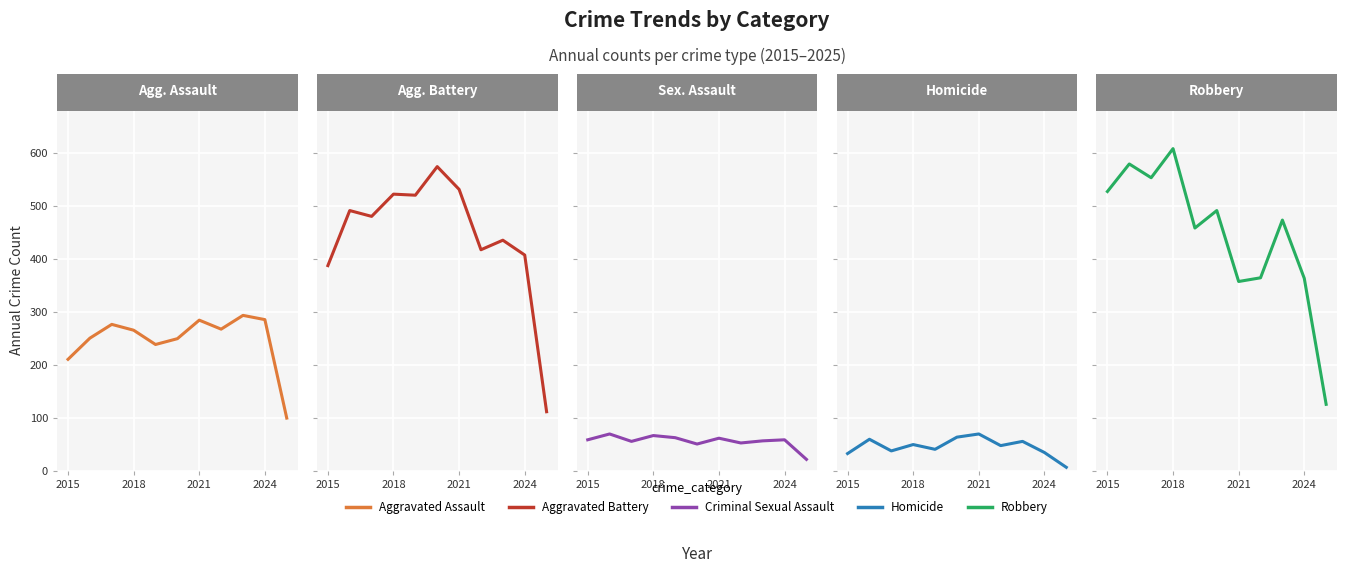

What is the highest value of the Homicide series?

69